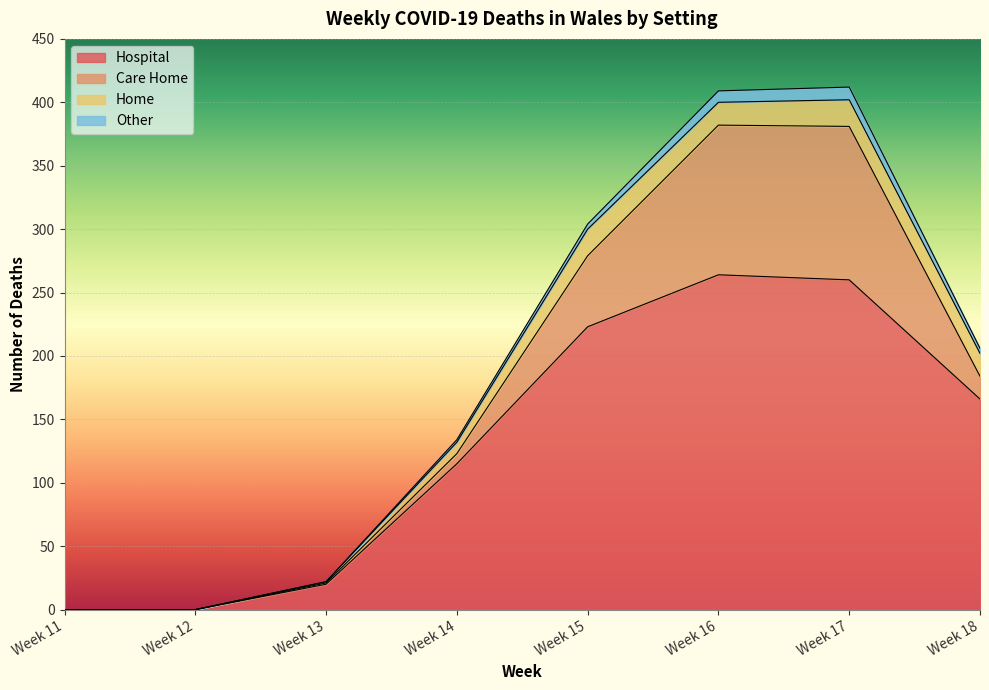

Which series changed the most between Week 12 and Week 18?

Hospital